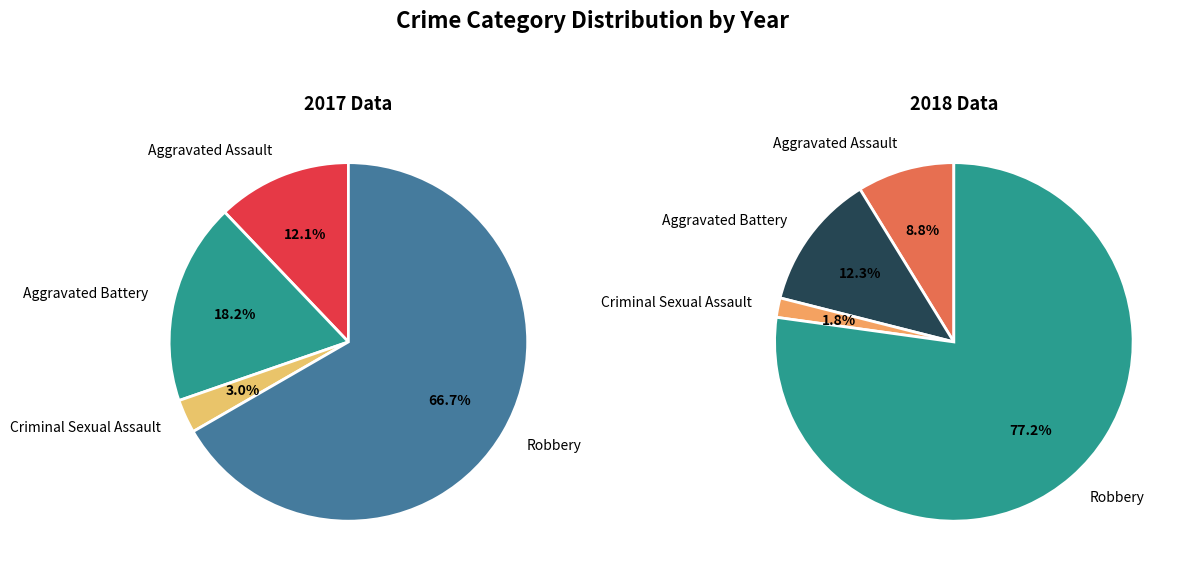

Count the number of slices in the pie.

4